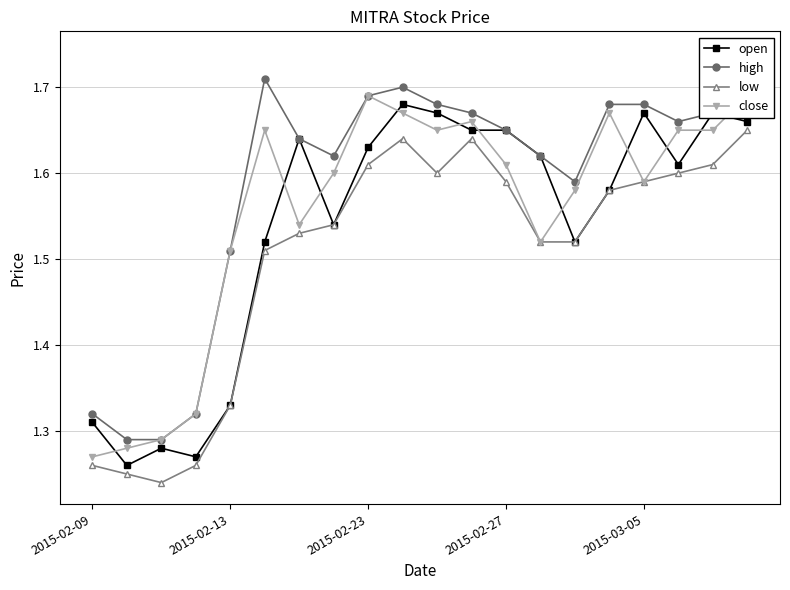

At how many categories does at least one series exceed 1?

20